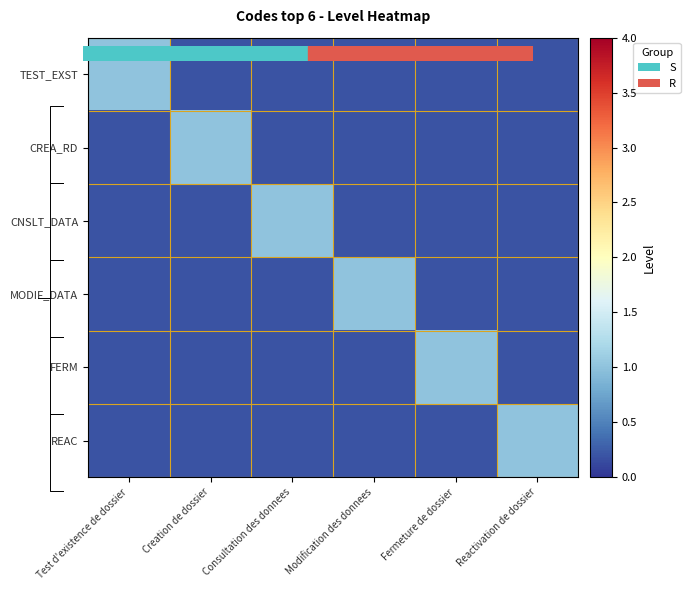

Which has a higher value, Reactivation de dossier or Modification des donnees?

Reactivation de dossier